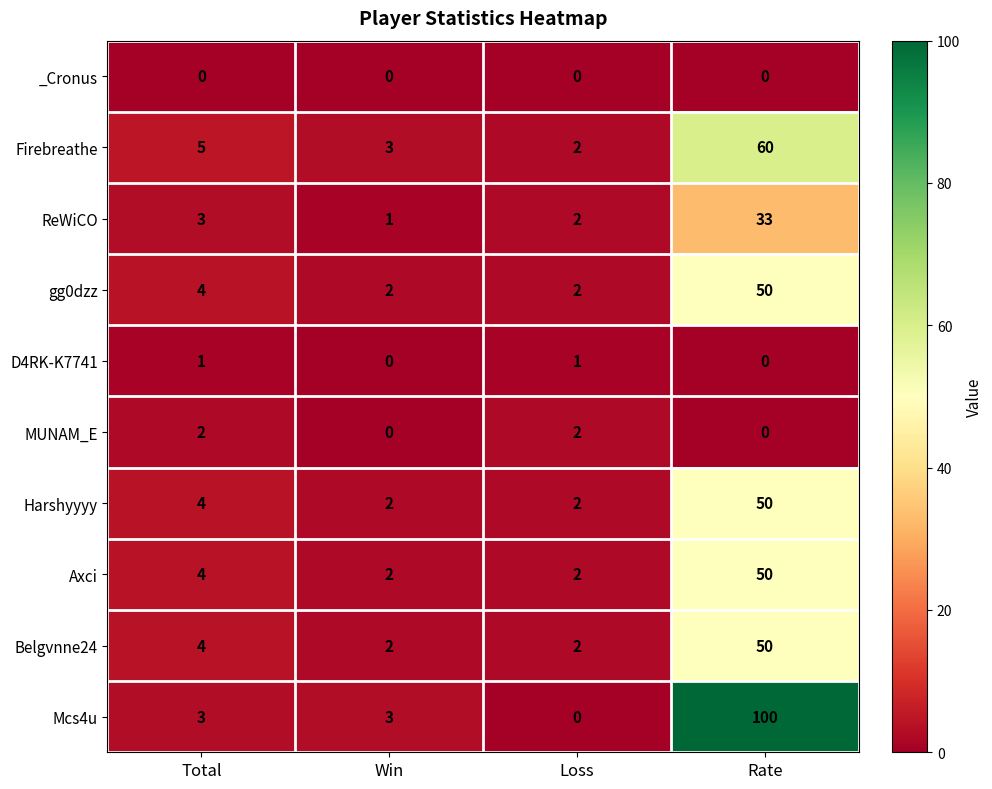

True or false: D4RK-K7741 has a value of 1 at Total.

True